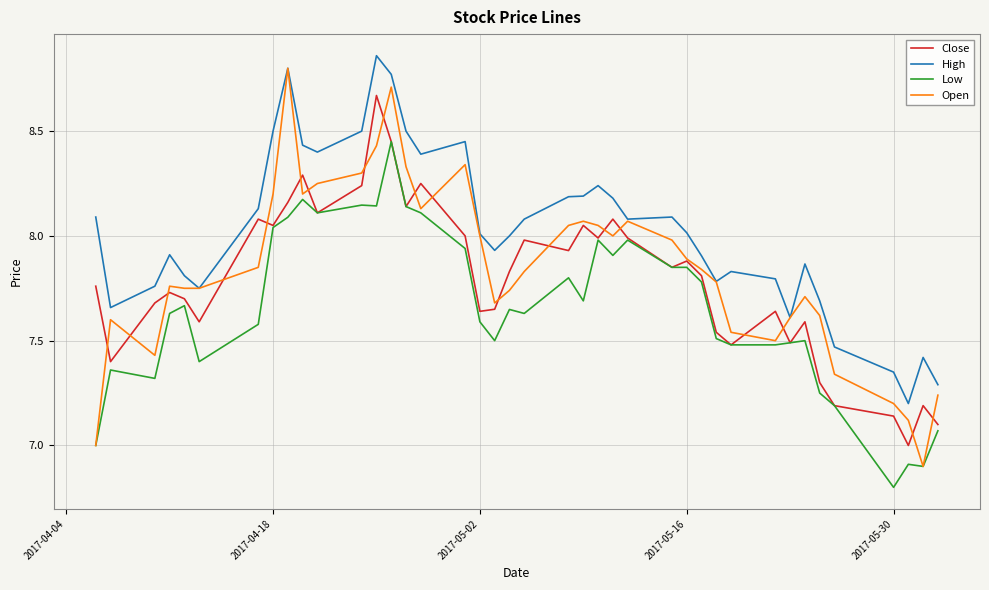

Which series has the largest total across all categories?

High